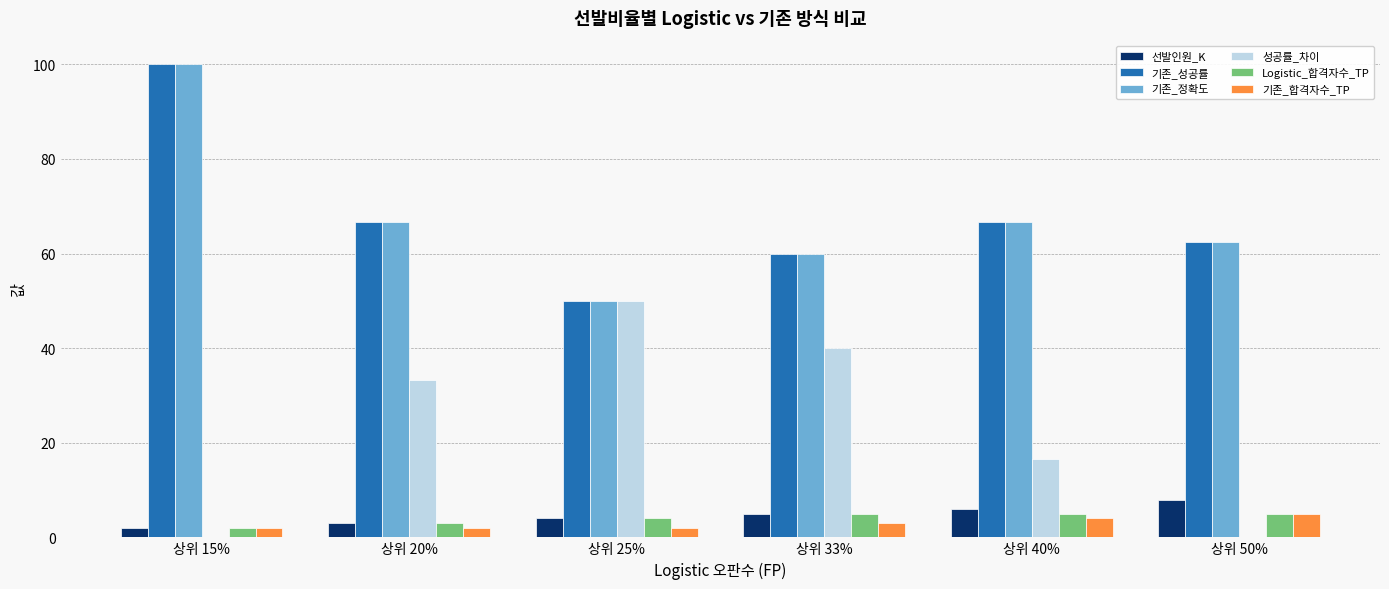

At which category is the sum across all series the highest?

상위 15%